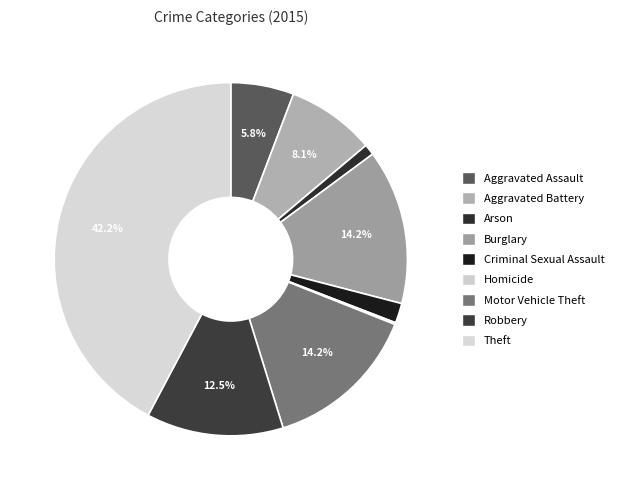

Count the number of slices in the pie.

9